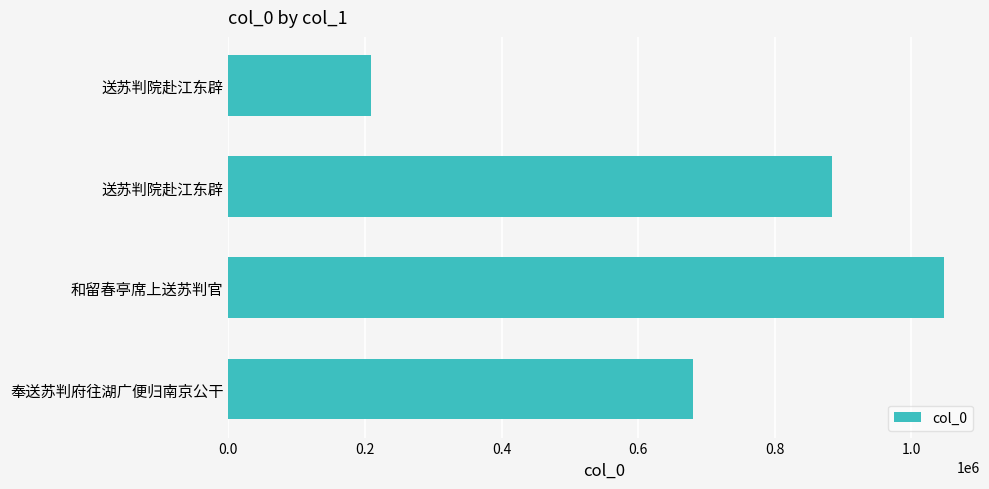

How many data points does each series have?

4